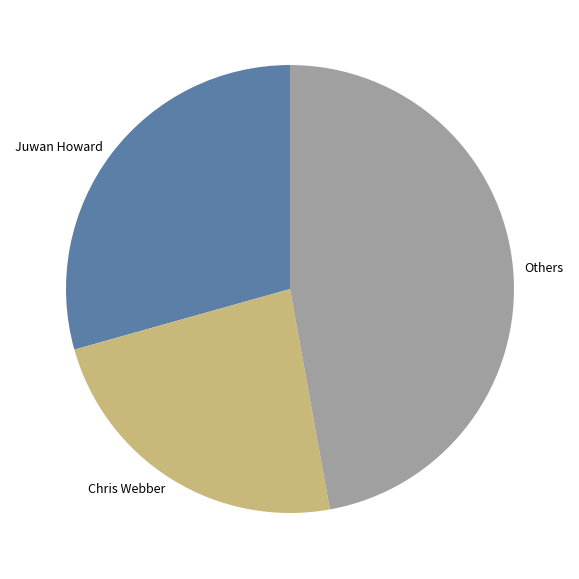

Is there any slice that represents more than half of the pie?

No